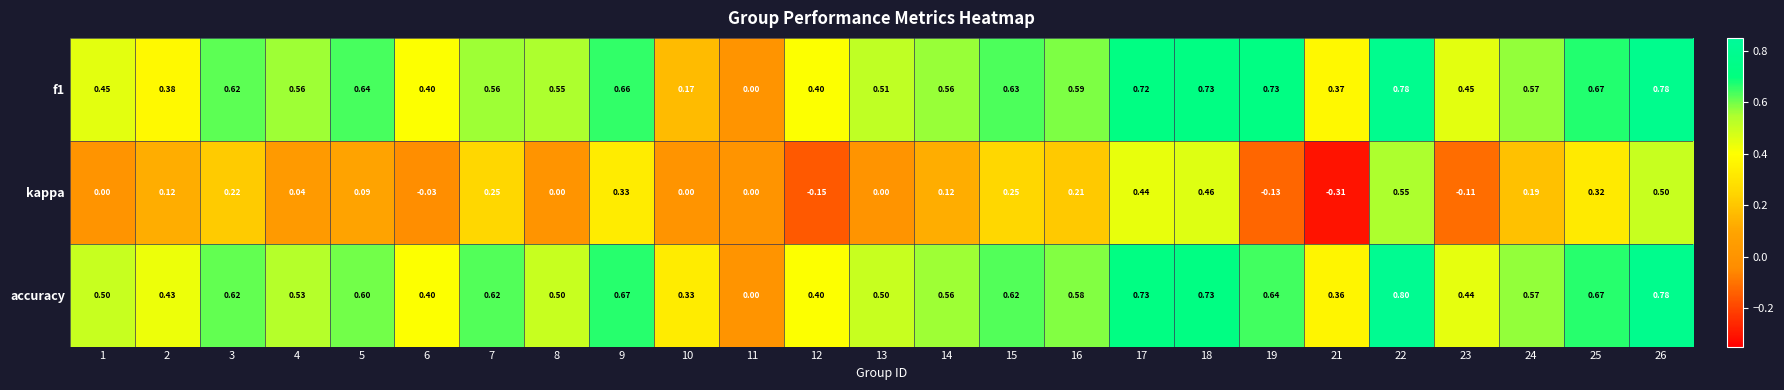

Which series has the widest spread of values?

kappa